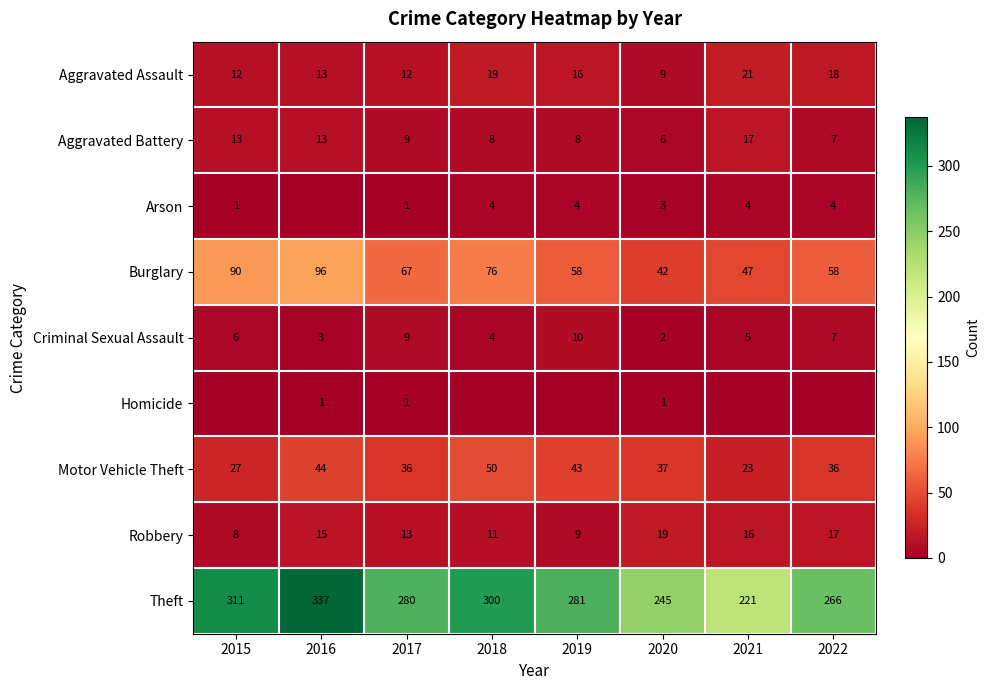

What is the total value across all series at 2017?

428